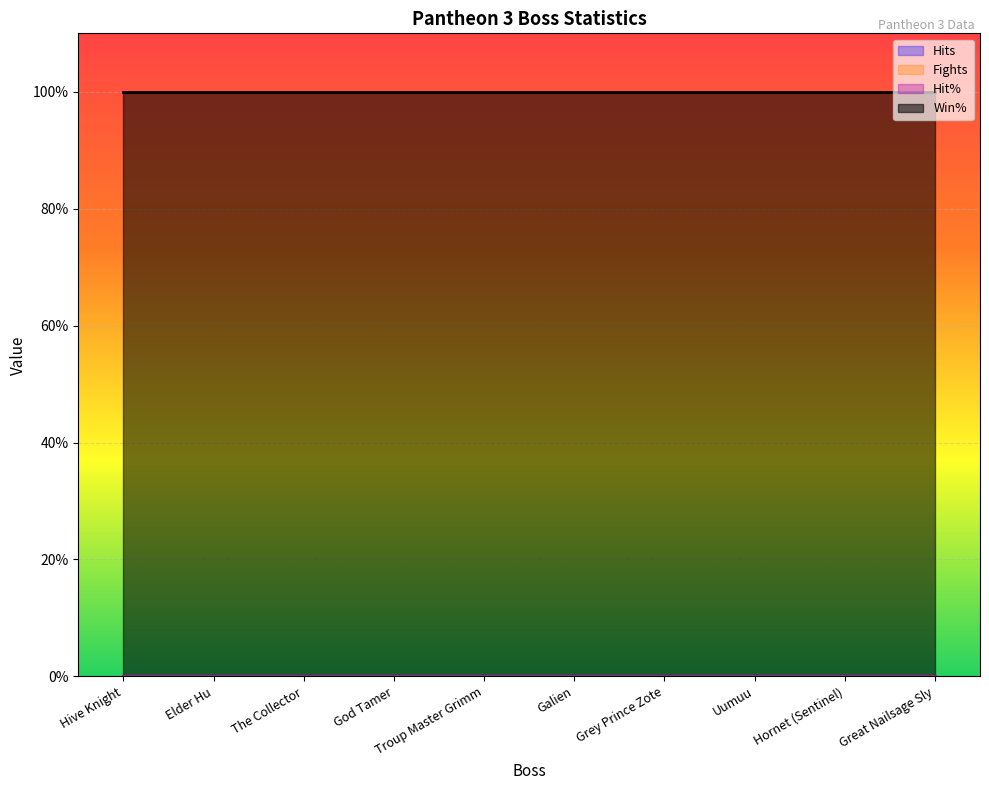

At how many categories does at least one series exceed 0?

10